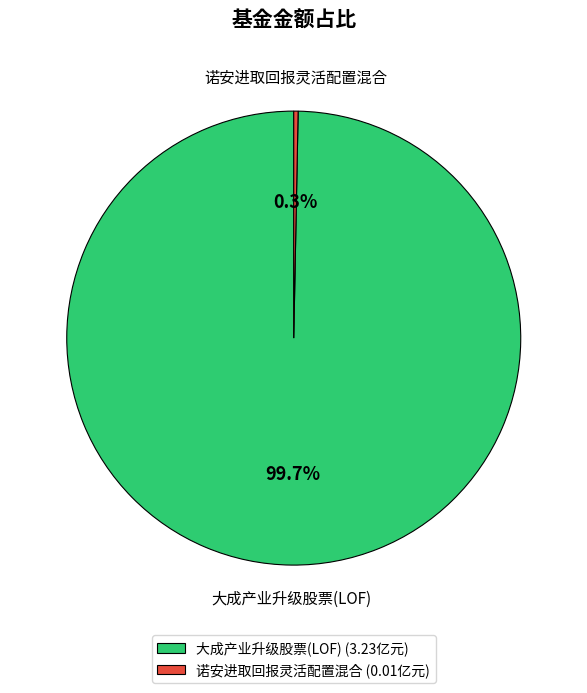

To the nearest percent, what percentage of the pie is 大成产业升级股票(LOF)?

100%